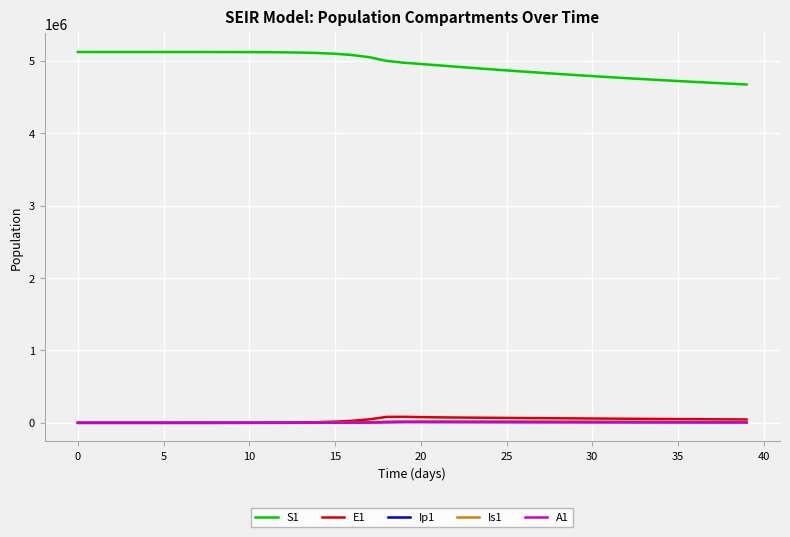

Which series has the largest range (max minus min)?

S1